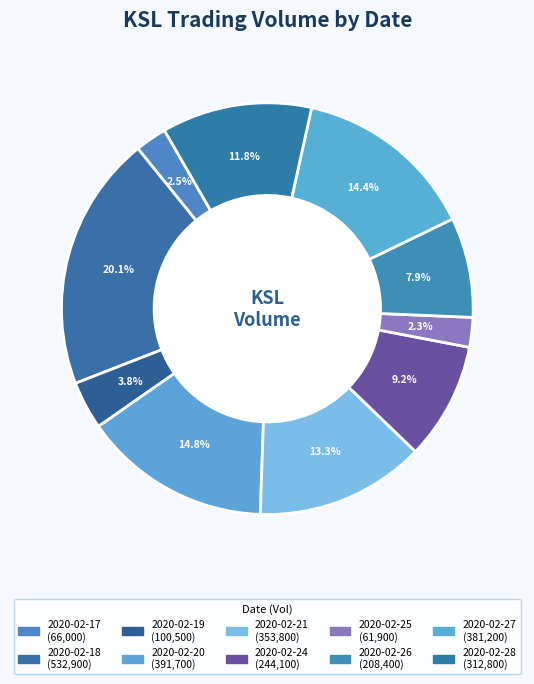

How many segments does this pie chart have?

10